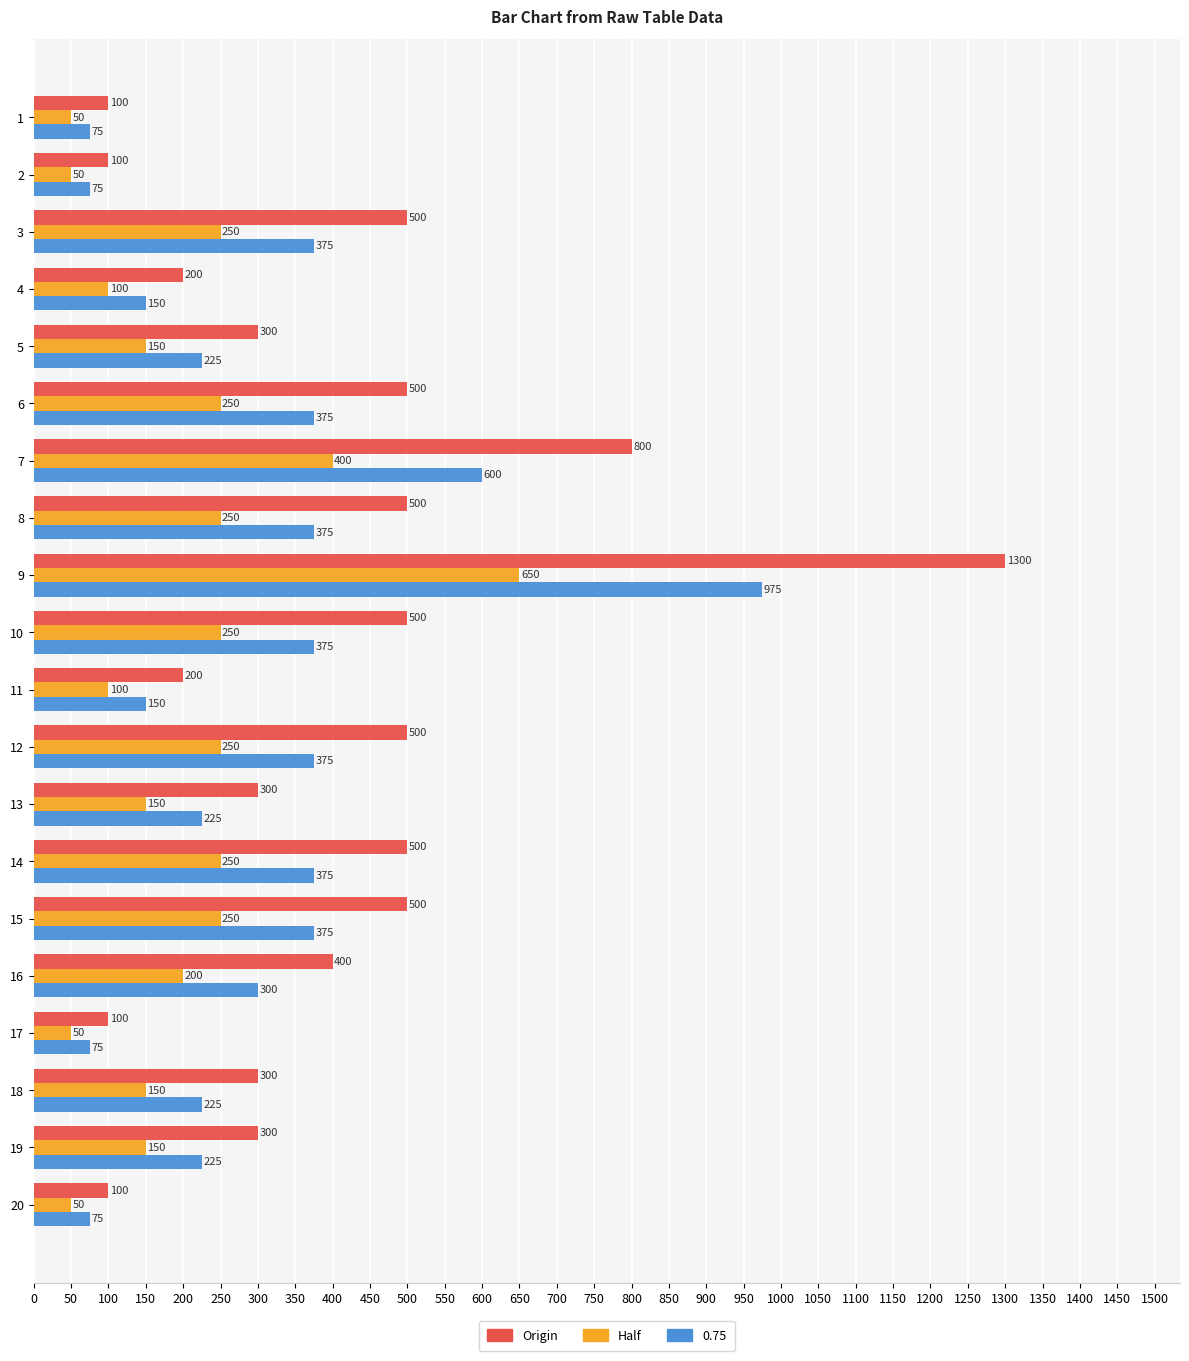

How many values in the Origin series are below 400?

10